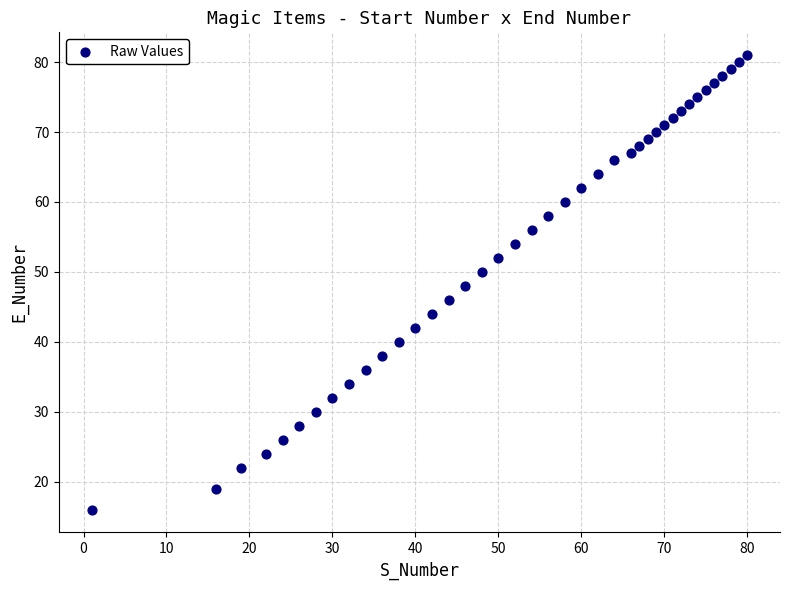

What is the range of X values (max minus min)?

79